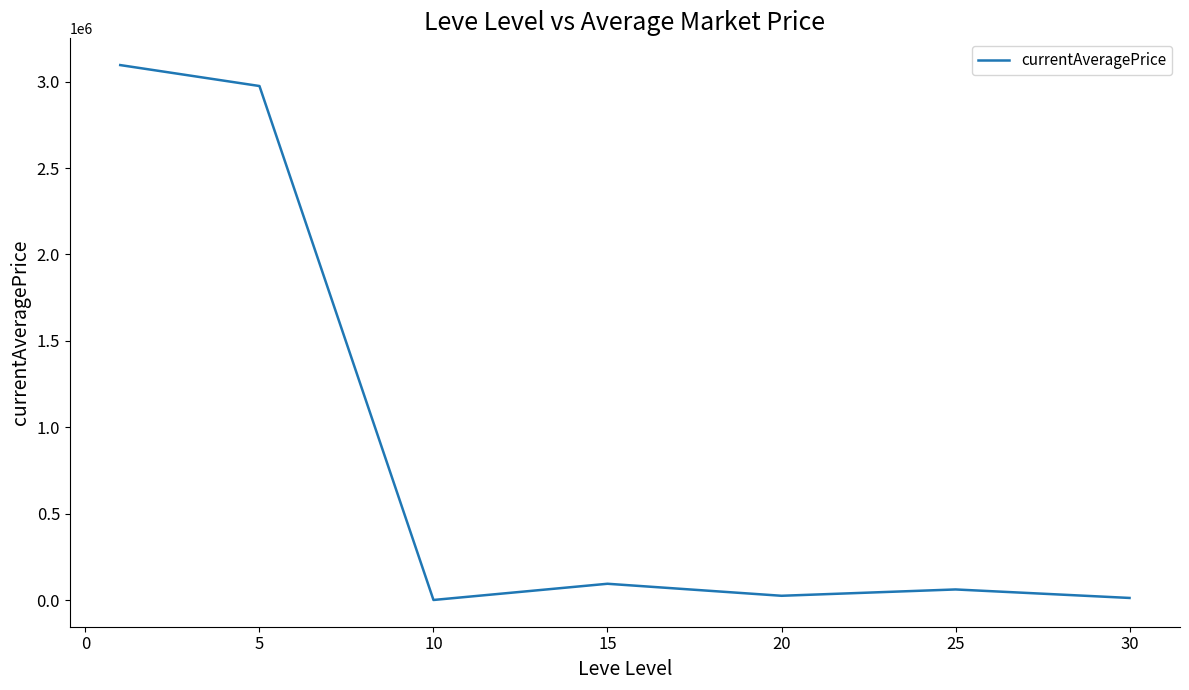

What is the difference between the maximum and minimum values?

3095057.8